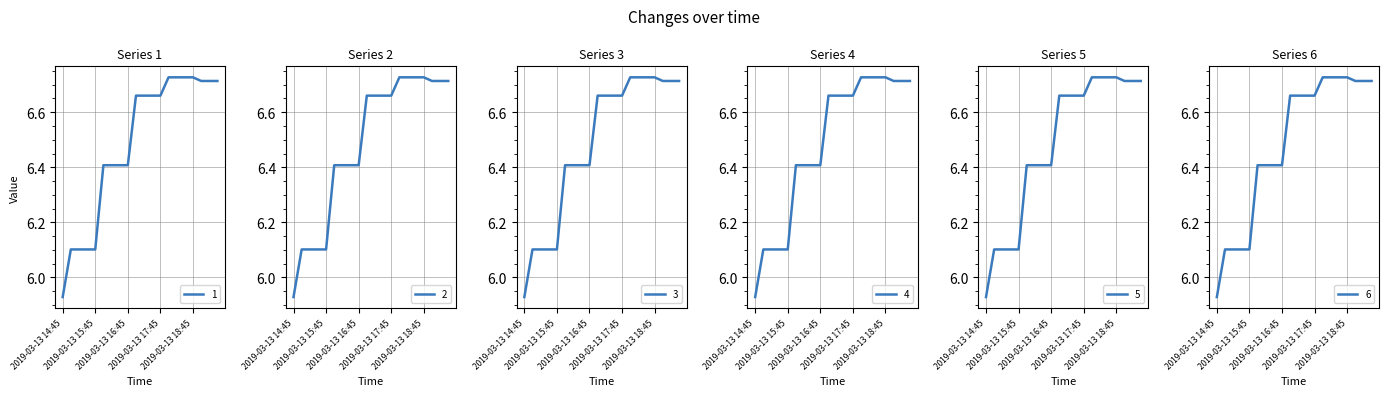

True or false: 5 and 2 cross at least once.

False